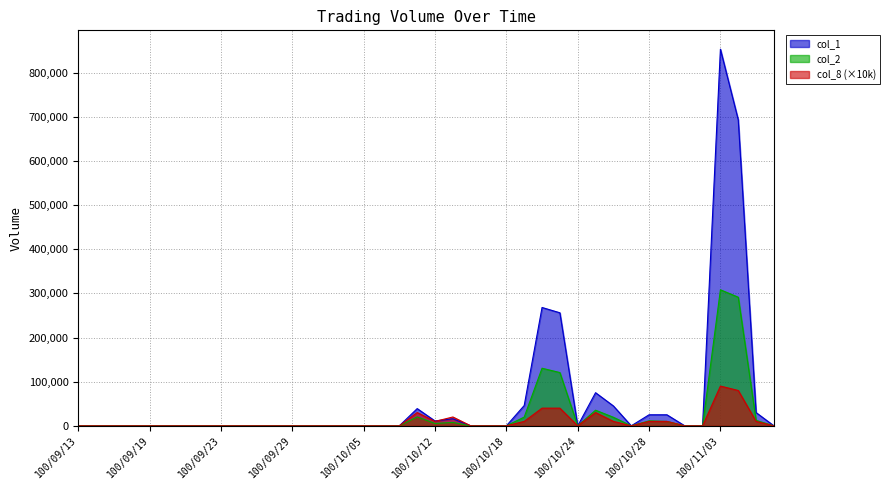

What is the sum of the col_1 values at 100/09/16 and 100/10/25?

75000